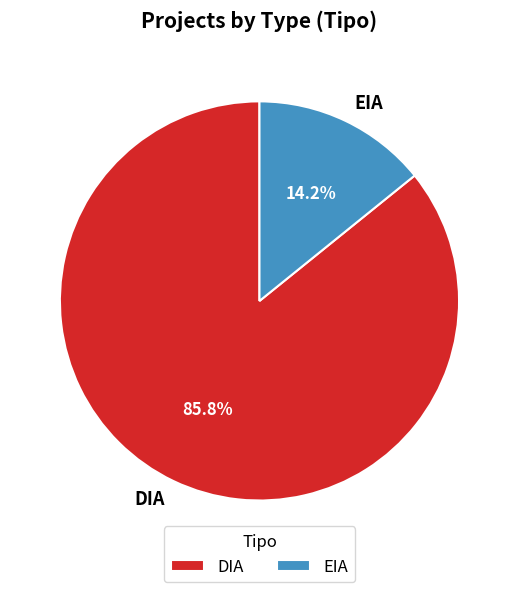

Count the number of slices in the pie.

2